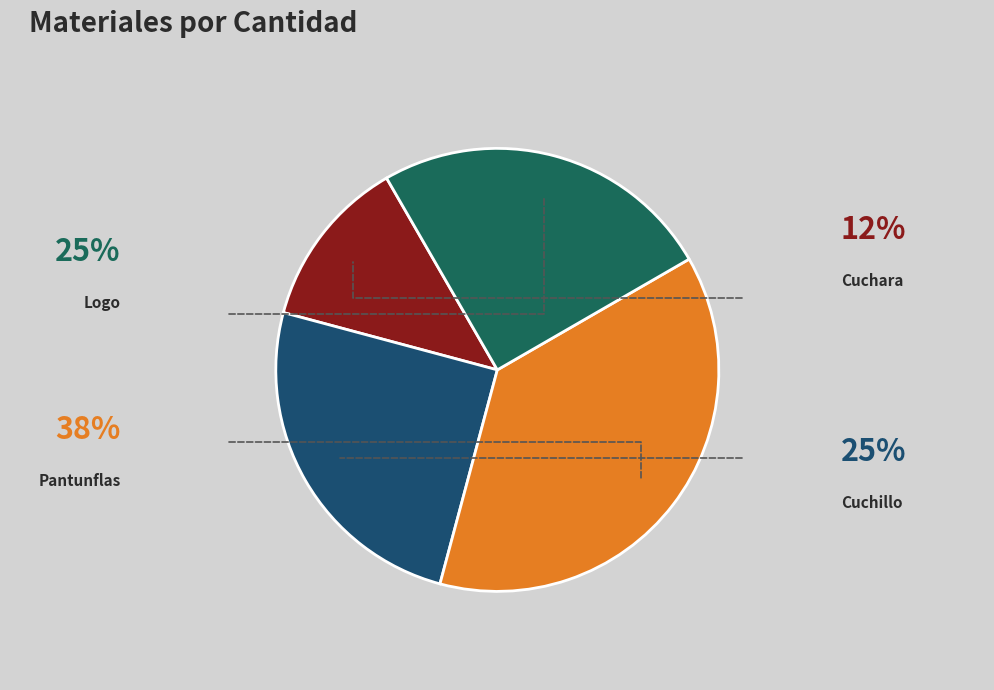

True or false: Cuchara accounts for 2% of the total.

False